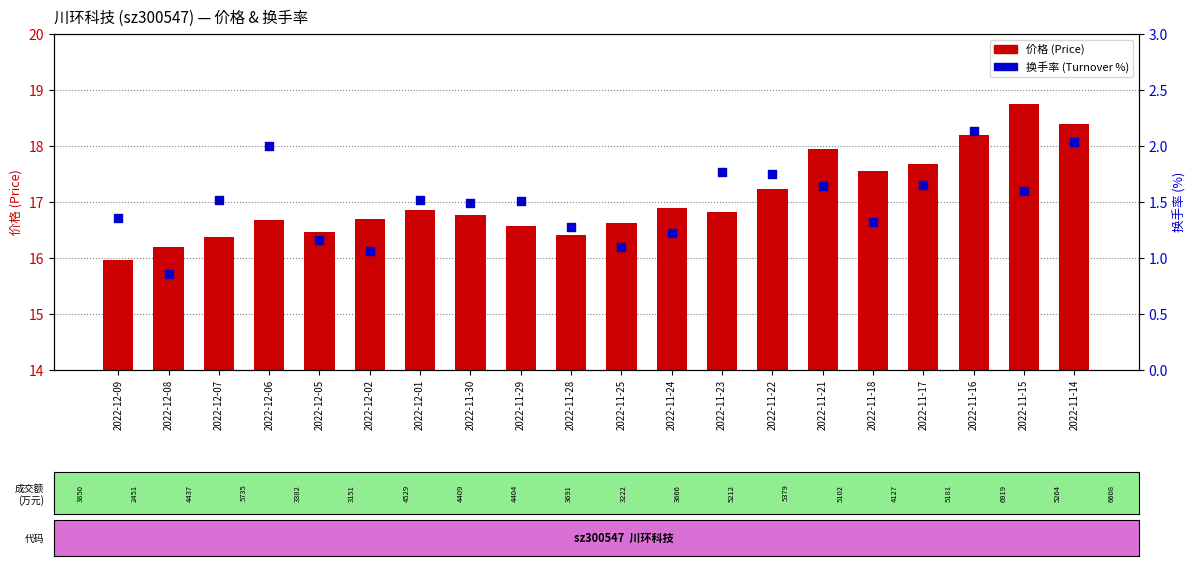

Which series contains the lowest Y value?

换手率 (%)